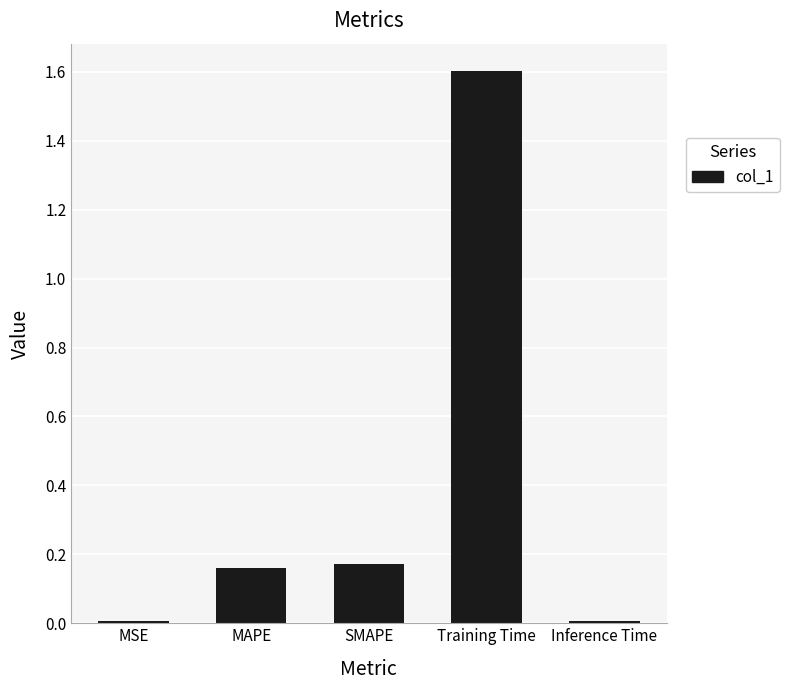

At which category does the chart reach its peak across all series?

Training Time